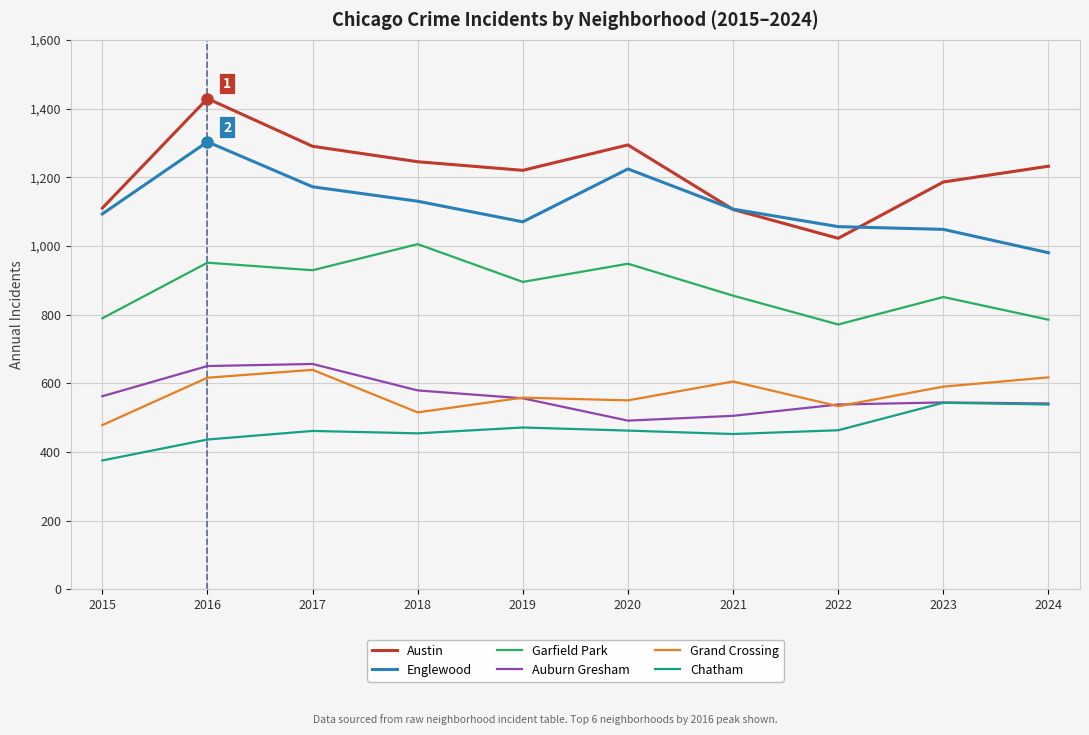

The value of Chatham at 2019 is 471. True or false?

True